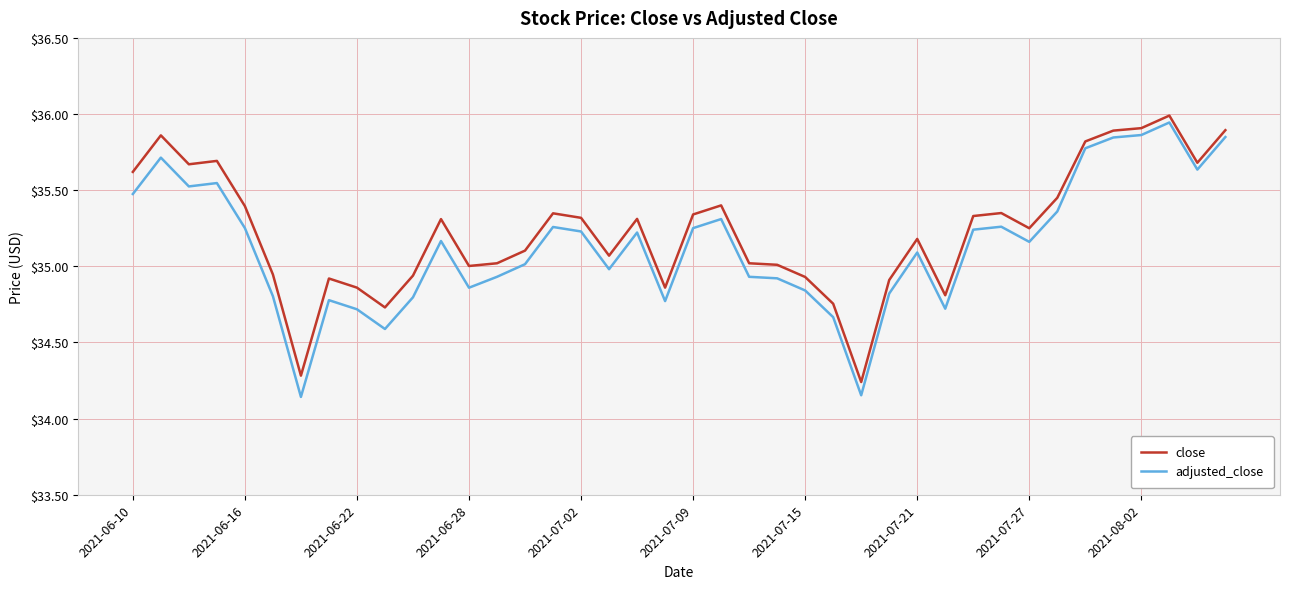

How many lines are shown in the chart?

2